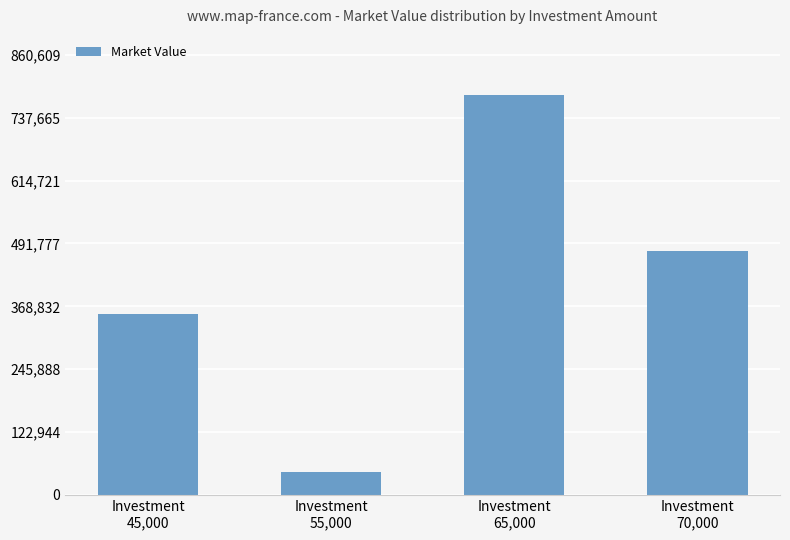

List the labels in order of value, smallest first.

Investment
55,000, Investment
45,000, Investment
70,000, Investment
65,000